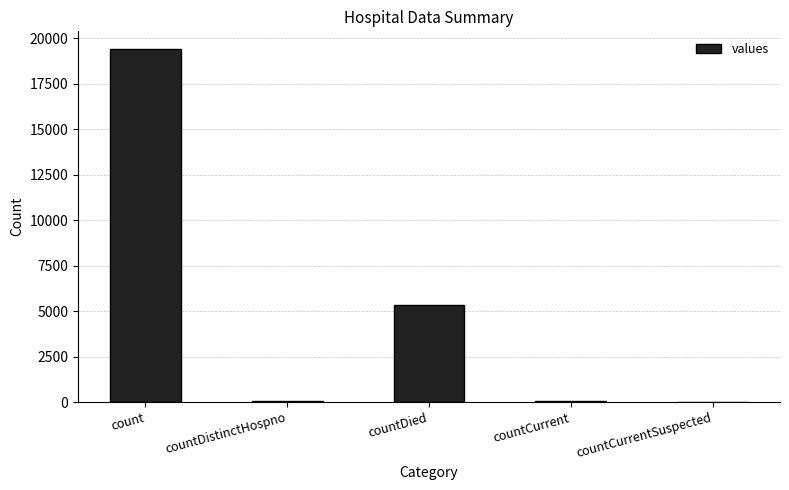

What is the change in value from count to countCurrent?

-19360